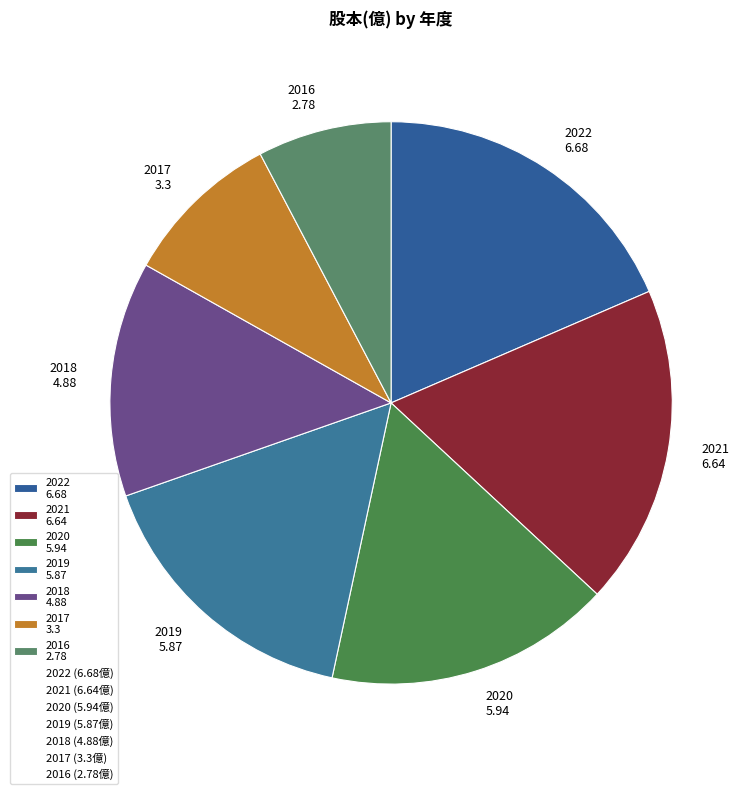

What is the smallest slice in the pie chart?

2016